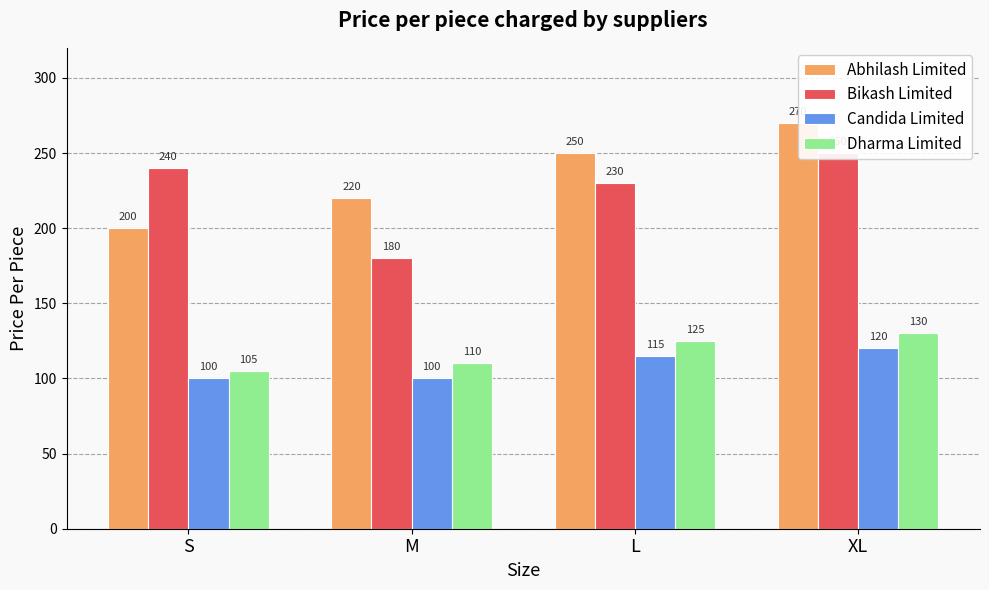

Rank the categories by Dharma Limited value from highest to lowest.

XL, L, M, S